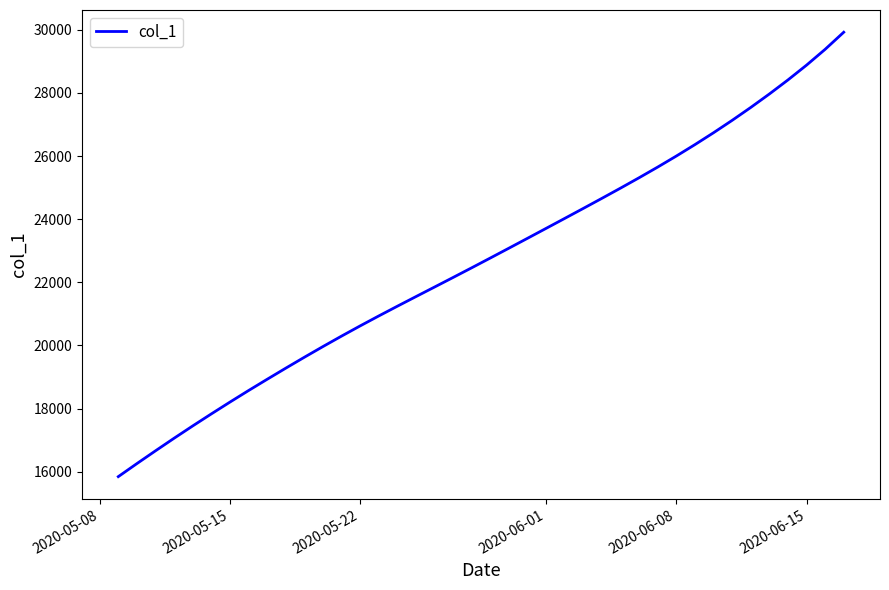

What is the smallest value displayed?

15842.6